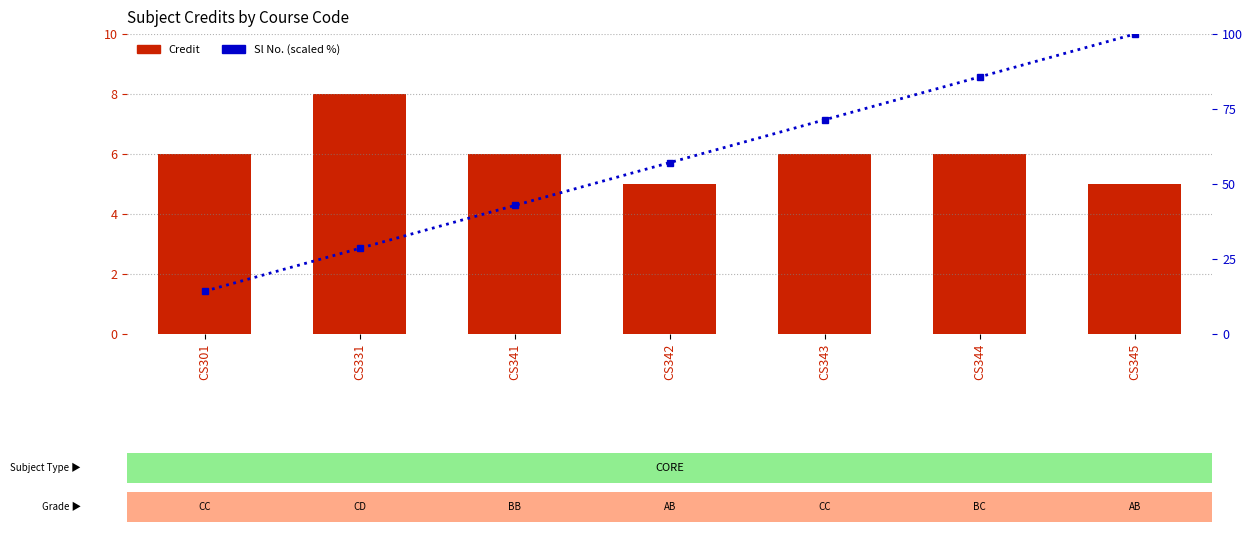

What value does the Sl No. (scaled %) series have at CS343?

71.4